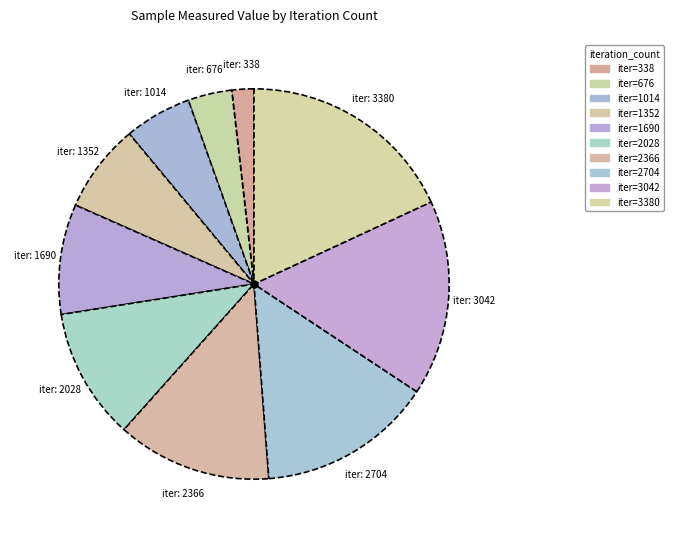

Does any single category account for the majority?

No